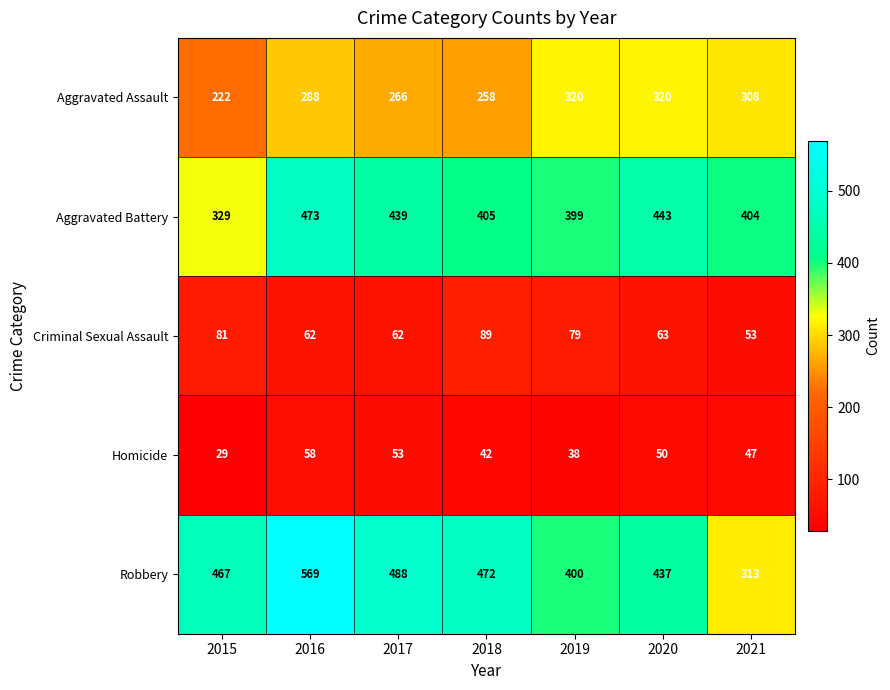

What is the difference between the highest and lowest values at 2016?

511